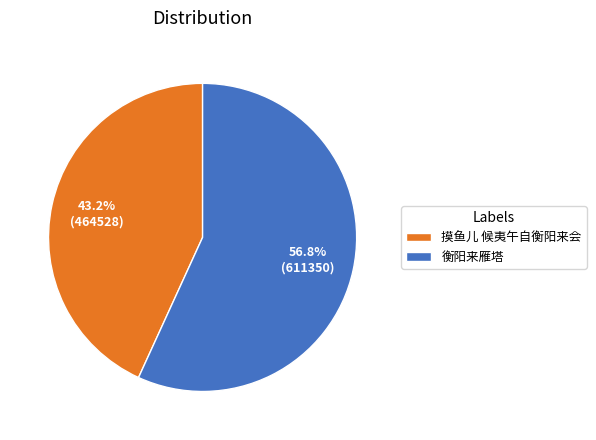

How many slices are in this pie chart?

2